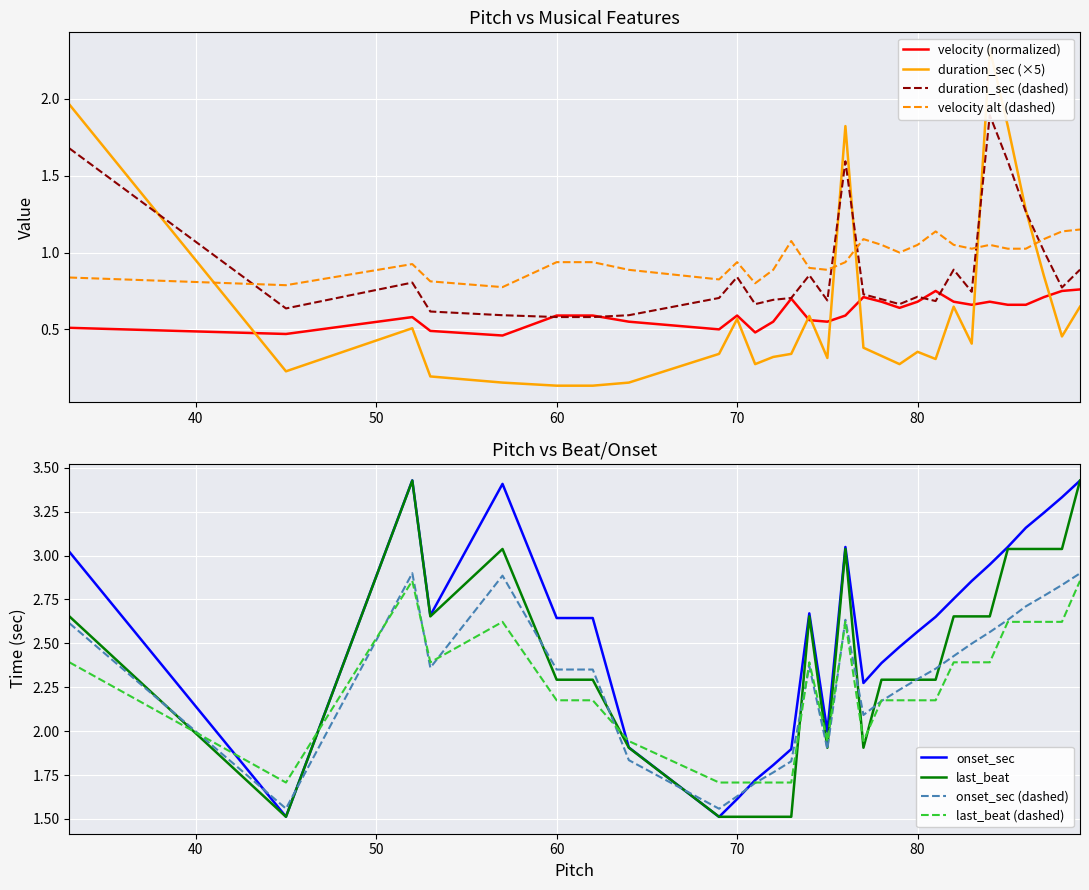

Read the duration_sec value at 70.

0.2